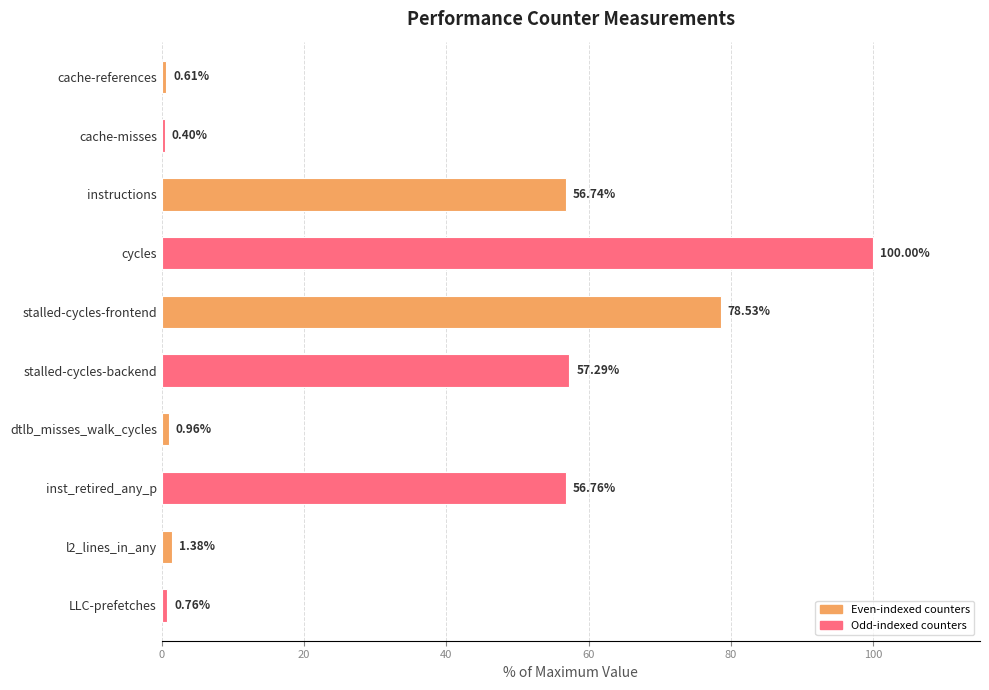

Where is the data nearest to the value 50?

instructions